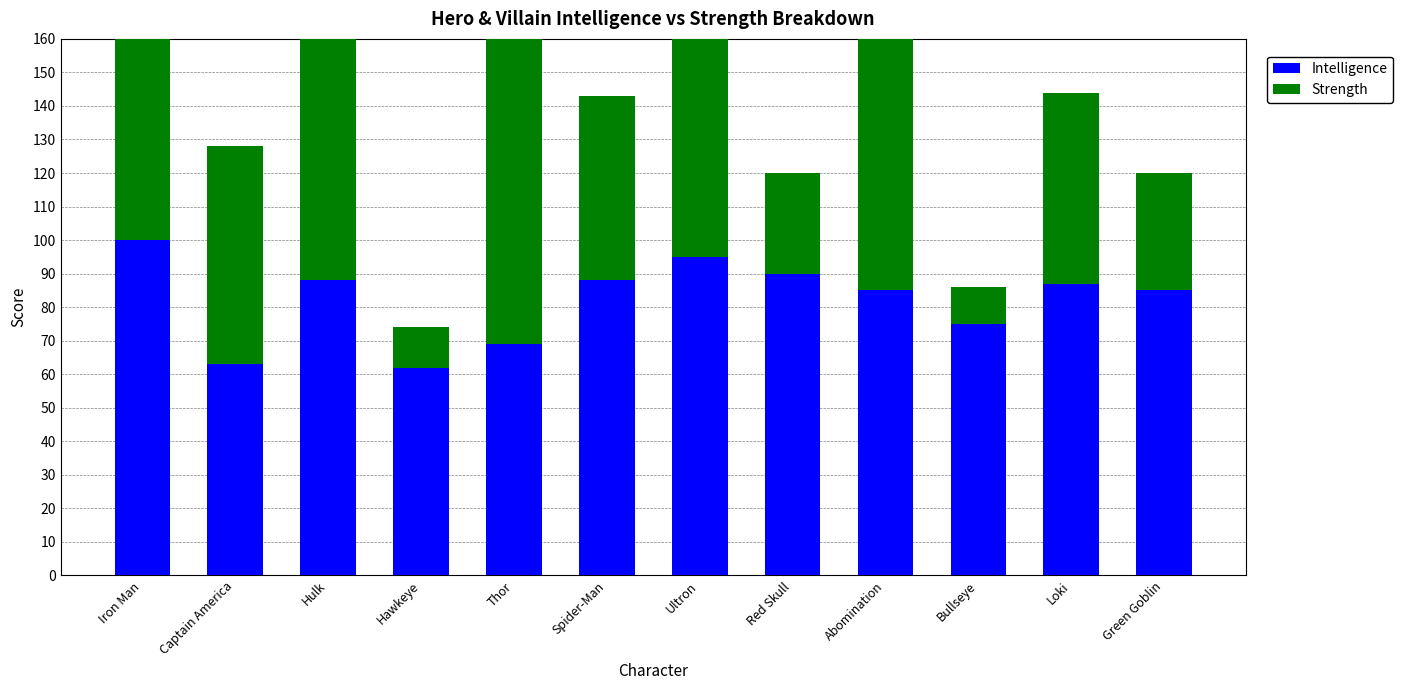

List the series in order of their overall mean, highest first.

Intelligence, Strength